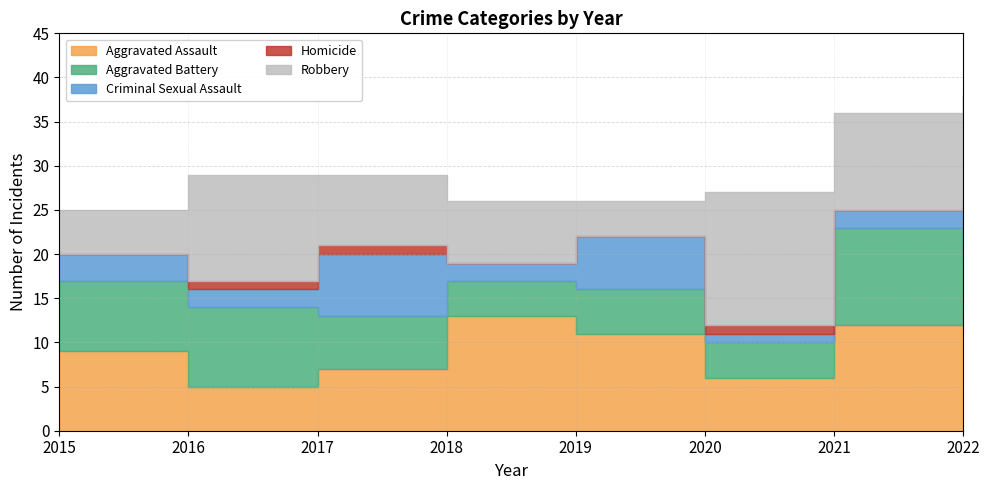

How many interior local peaks does the Homicide series have?

1